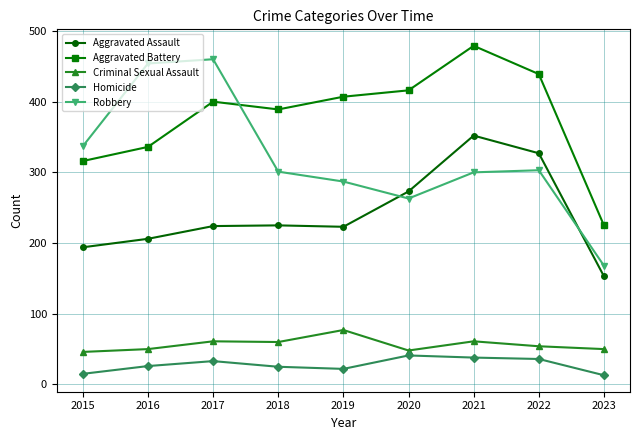

True or false: Homicide and Aggravated Assault intersect in this chart.

False